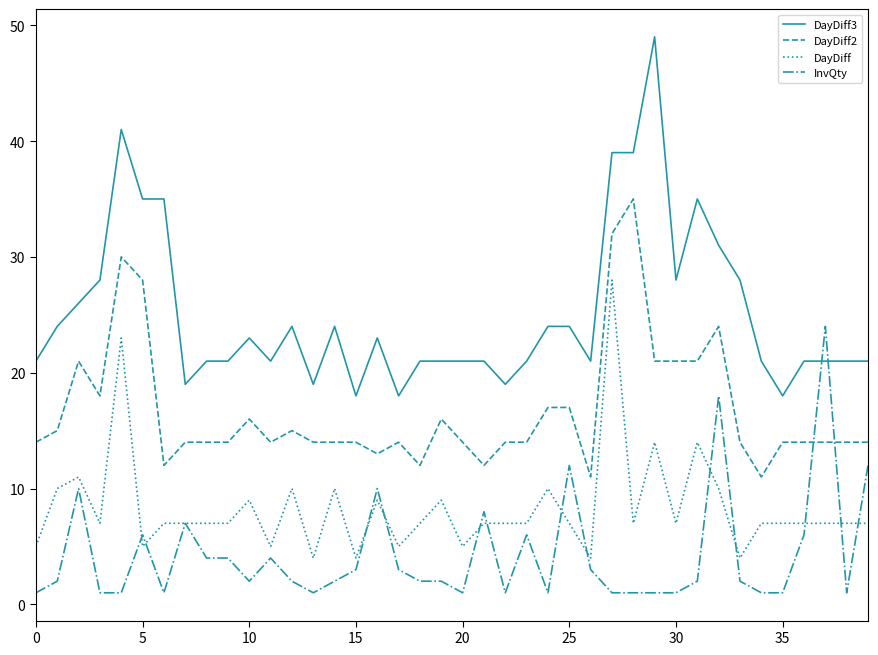

Rank the series by their maximum value, from highest to lowest.

DayDiff3, DayDiff2, DayDiff, InvQty